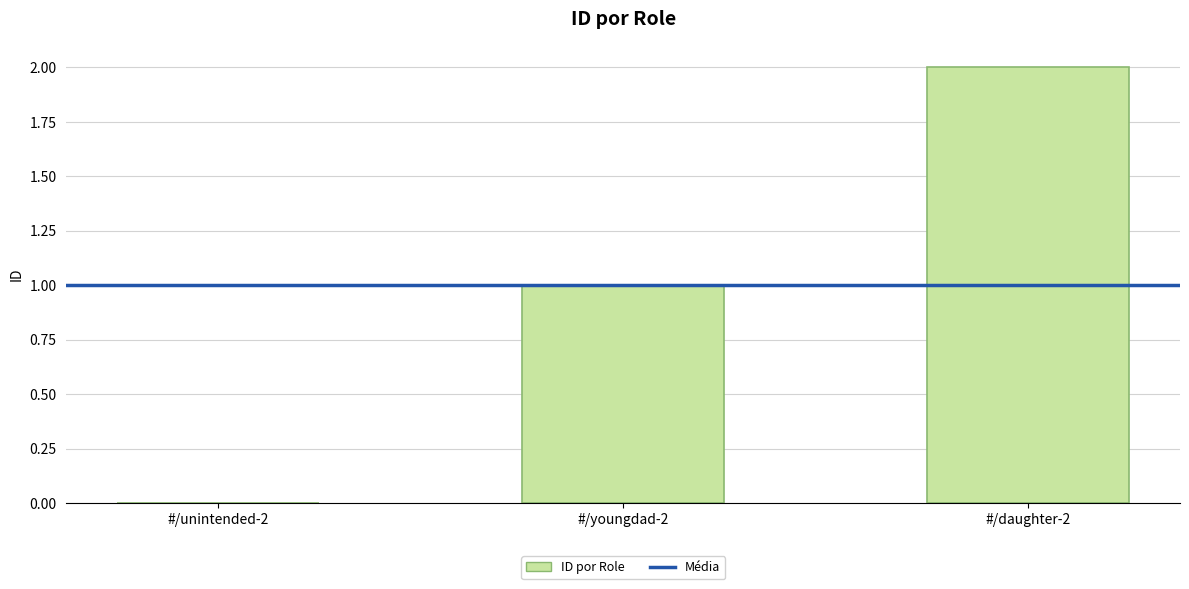

What is the sum of all values?

3